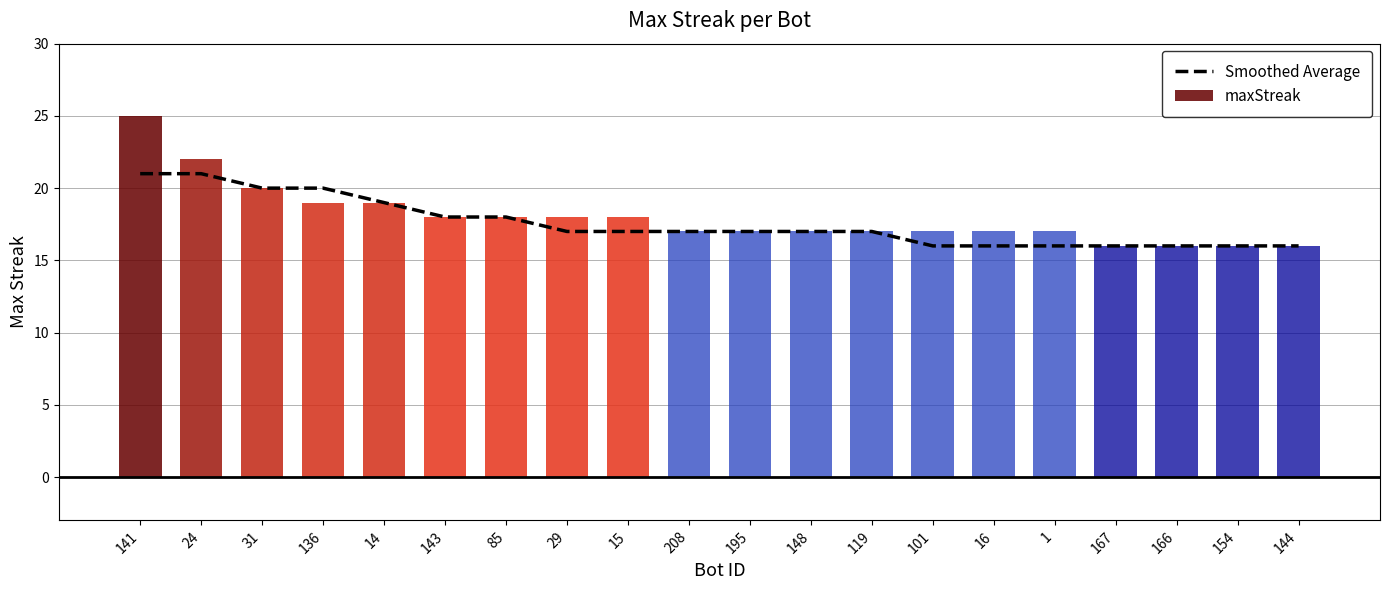

Which label corresponds to the smallest value in the chart?

101